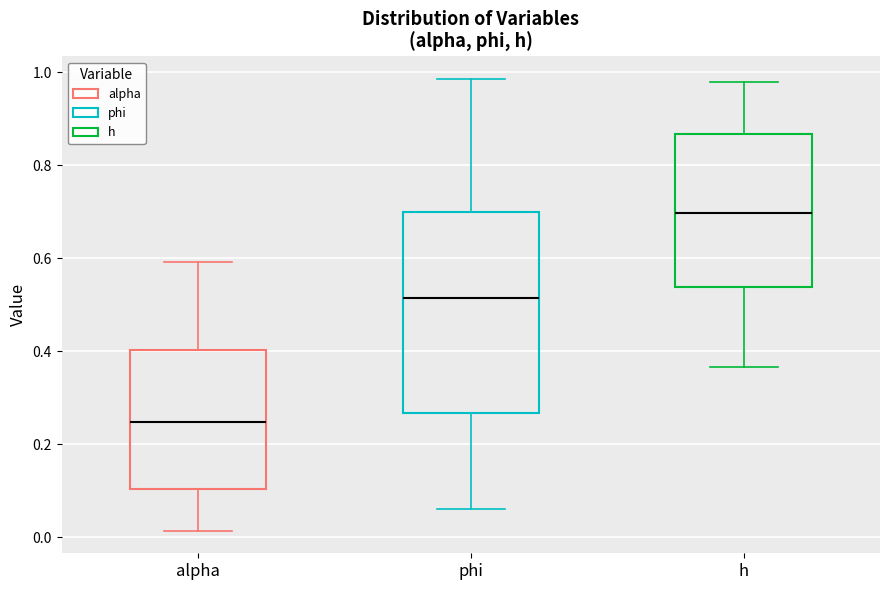

Reading left to right, read every box against the y-axis: the position of its median line, the range the box covers, and the ends of its whiskers. The values are not printed on the chart, so give them approximately, as read against the axis.

alpha: median 0.24, box 0.10 to 0.40, whiskers 0.02 to 0.60
phi: median 0.52, box 0.26 to 0.70, whiskers 0.06 to 0.98
h: median 0.70, box 0.54 to 0.86, whiskers 0.36 to 0.98